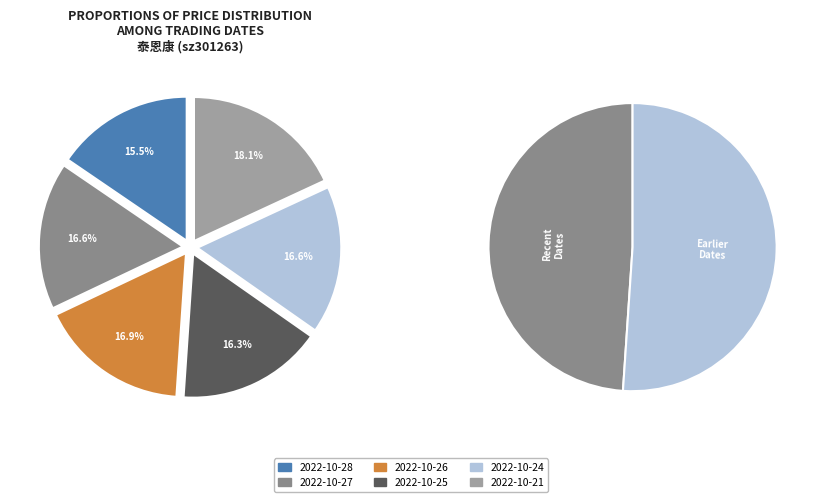

Approximately how many times larger is the value at 2022-10-25 compared to 2022-10-21?

0.9